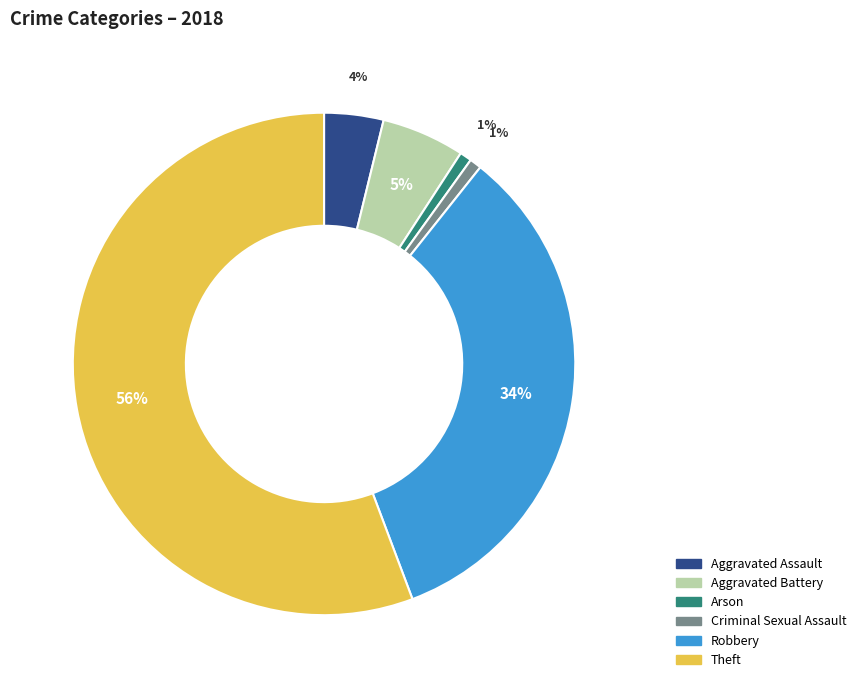

Which slice is the largest?

Theft